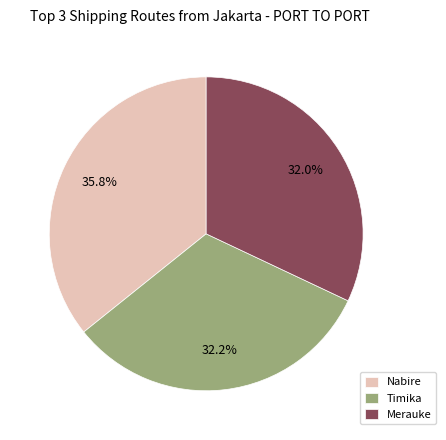

What is the ratio of the value at Timika to the value at Nabire?

0.9